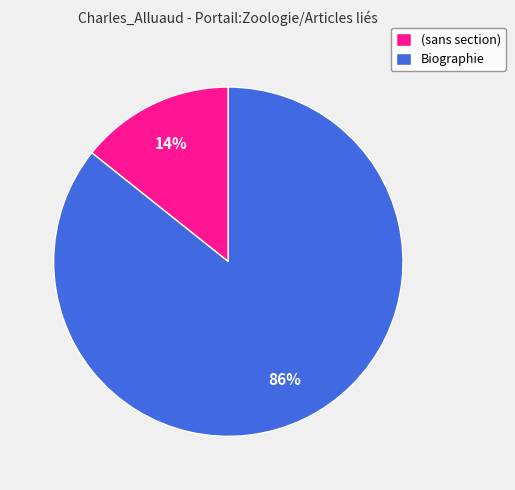

How many segments does this pie chart have?

2